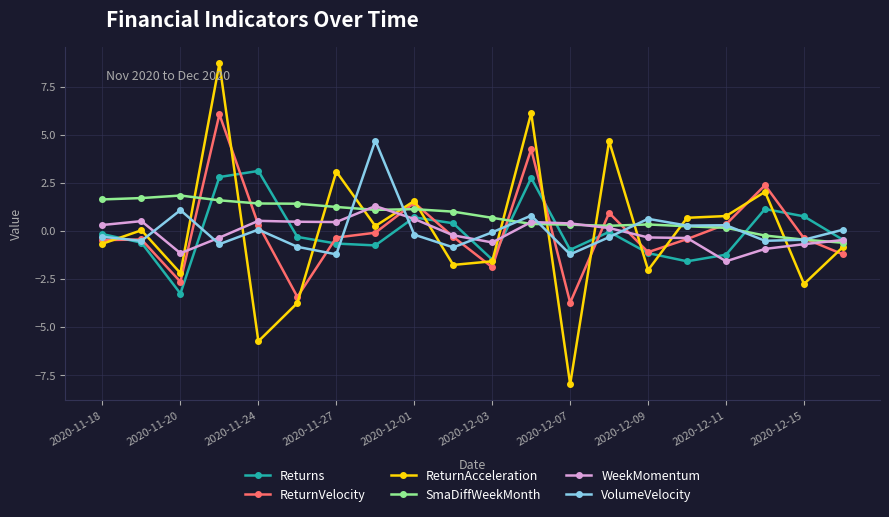

Which series has the widest spread of values?

ReturnAcceleration